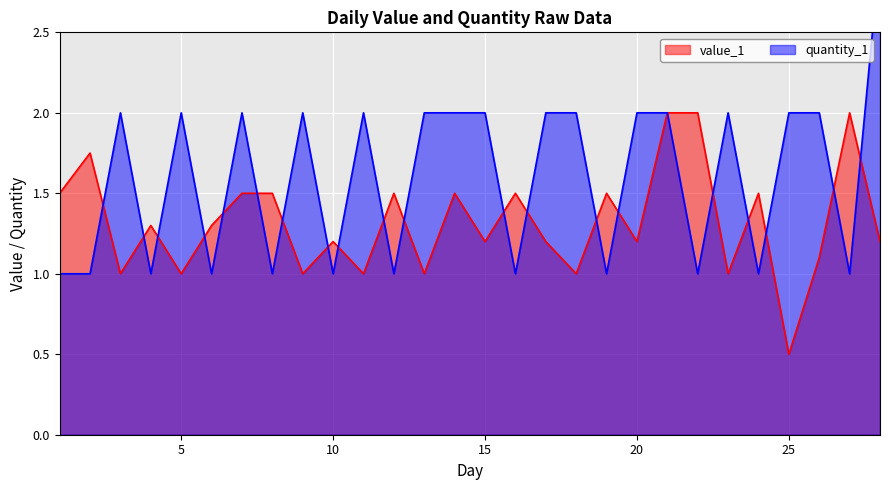

Reading right to left, transcribe all the data shown in this chart.

value_1: 28=1.2	27=2.0	26=1.1	25=0.5	24=1.5	23=1.0	22=2.0	21=2.0	20=1.2	19=1.5	18=1.0	17=1.2	16=1.5	15=1.2	14=1.5	13=1.0	12=1.5	11=1.0	10=1.2	9=1.0	8=1.5	7=1.5	6=1.3	5=1.0	4=1.3	3=1.0	2=1.8	1=1.5
quantity_1: 28=3.0	27=1.0	26=2.0	25=2.0	24=1.0	23=2.0	22=1.0	21=2.0	20=2.0	19=1.0	18=2.0	17=2.0	16=1.0	15=2.0	14=2.0	13=2.0	12=1.0	11=2.0	10=1.0	9=2.0	8=1.0	7=2.0	6=1.0	5=2.0	4=1.0	3=2.0	2=1.0	1=1.0